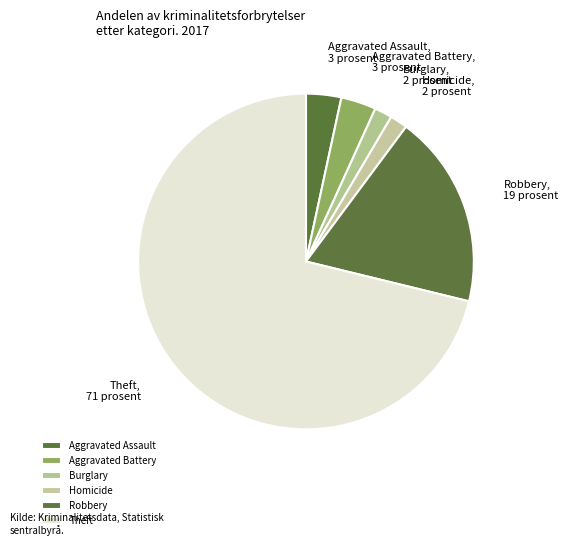

Do Homicide and Aggravated Battery together represent more than half of the pie?

No